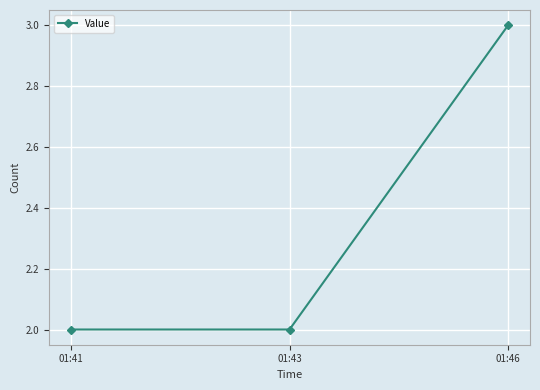

The value at 01:43 is 2. True or false?

True